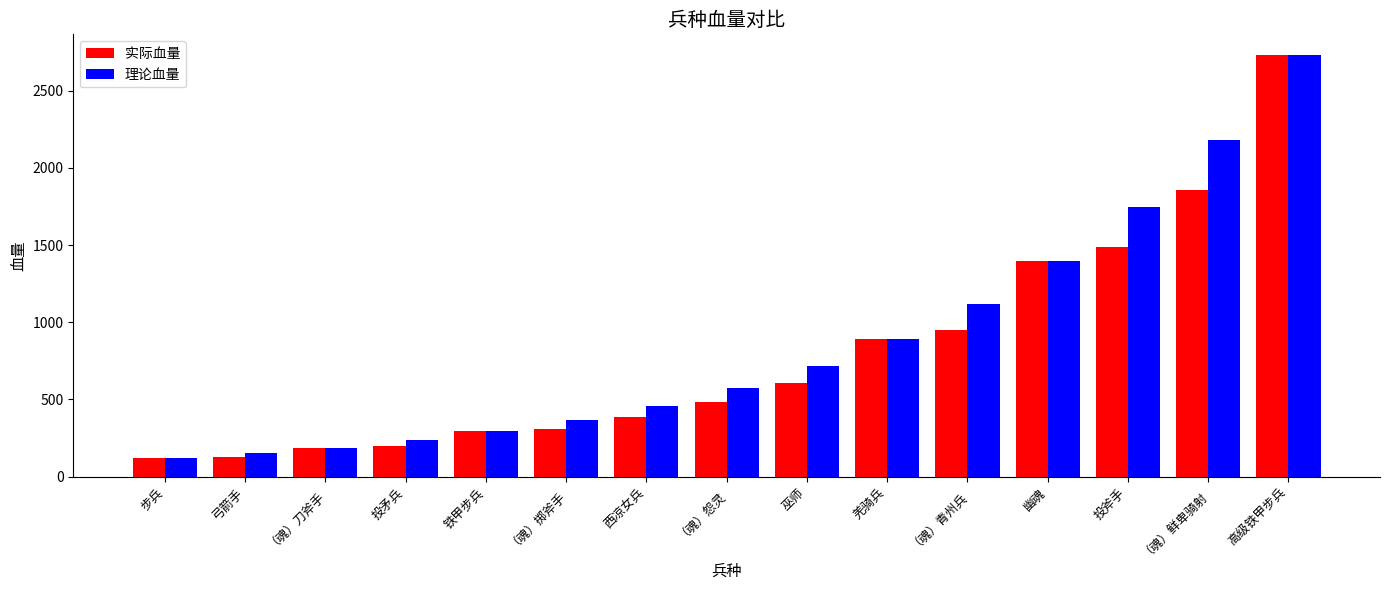

The 理论血量 series shows 376.9 at （魂）怨灵. True or false?

False